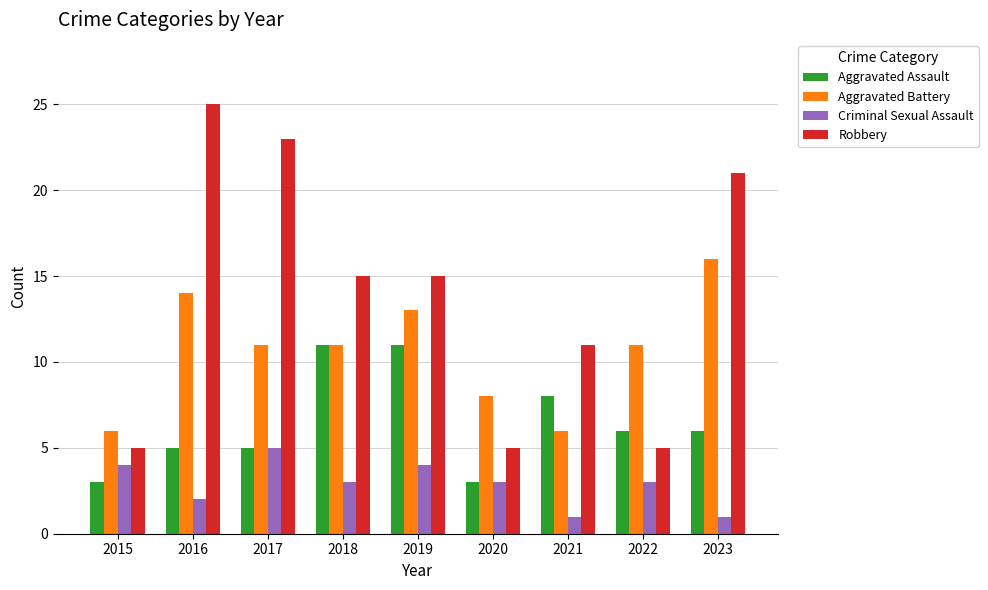

Reading left to right, transcribe all the data shown in this chart.

Aggravated Assault: 3	5	5	11	11	3	8	6	6
Aggravated Battery: 6	14	11	11	13	8	6	11	16
Criminal Sexual Assault: 4	2	5	3	4	3	1	3	1
Robbery: 5	25	23	15	15	5	11	5	21